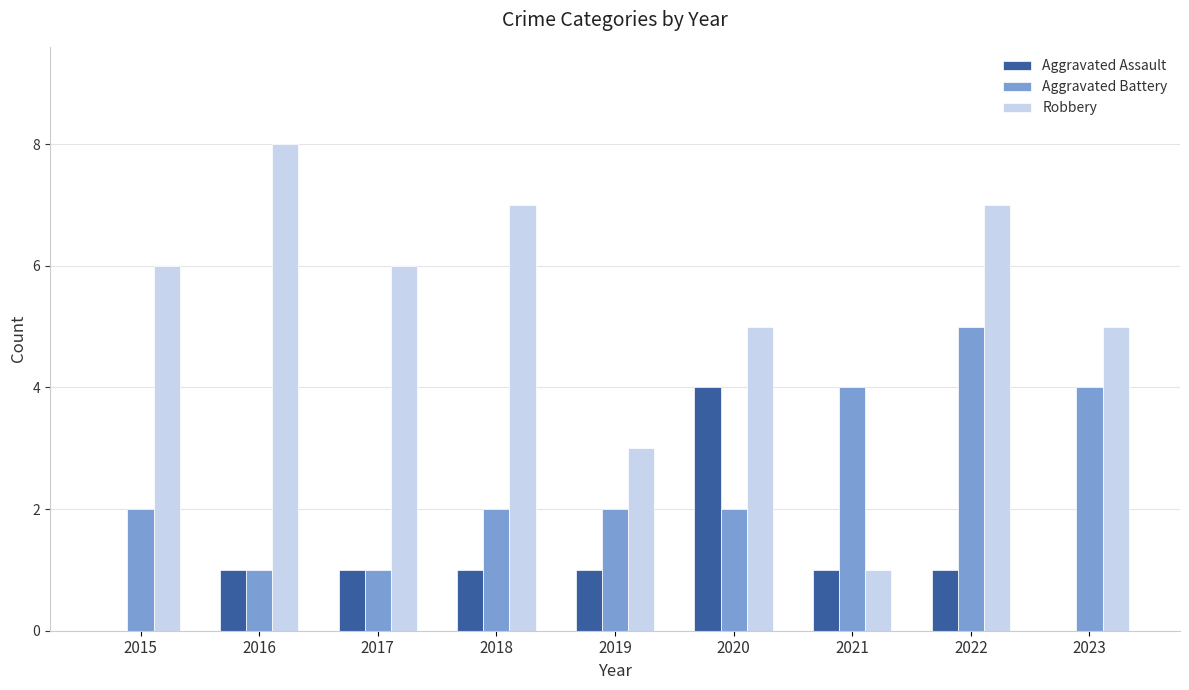

How many series are shown in this chart?

3